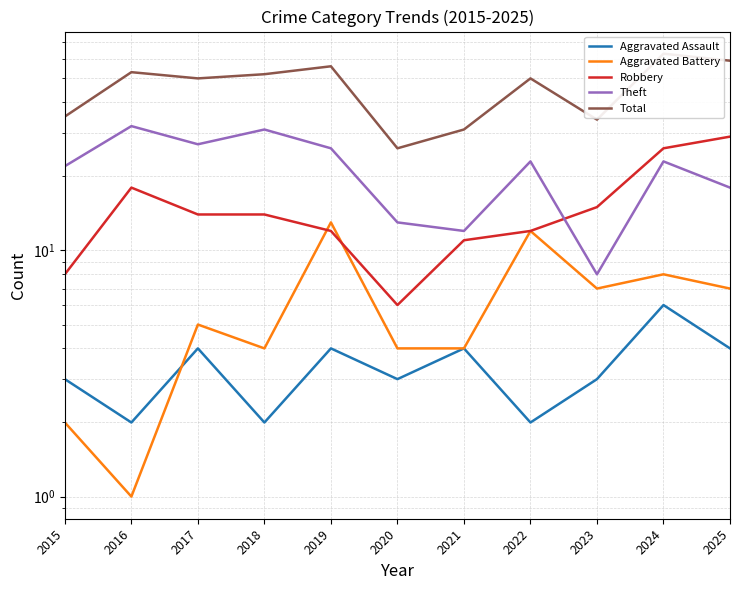

At which category does Robbery reach its first local peak?

2016